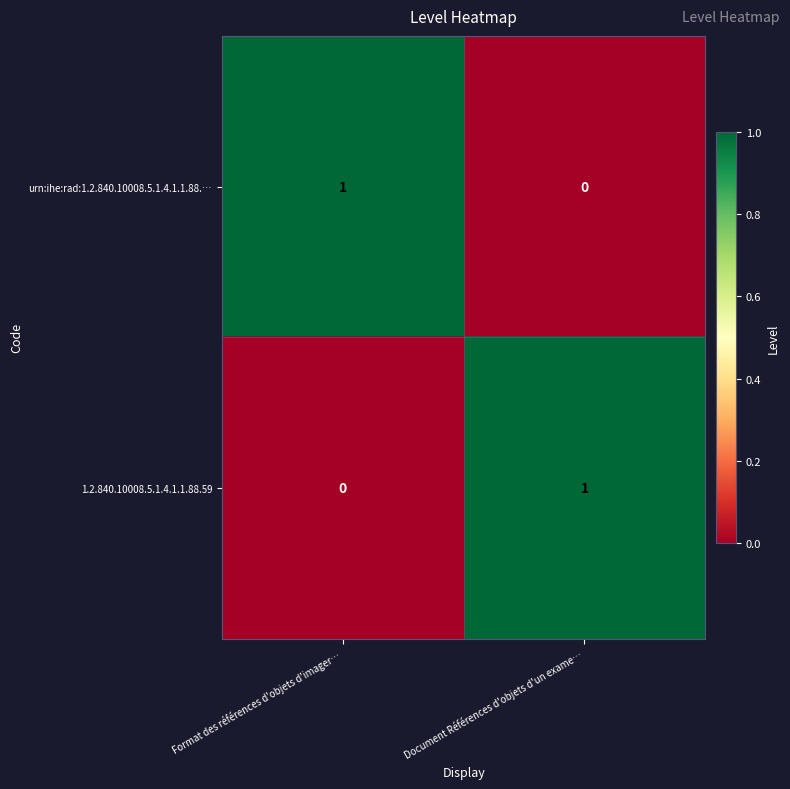

Rank the categories by 1.2.840.10008.5.1.4.1.1.88.59 value from lowest to highest.

Format des références d'objets d'imager…, Document Références d'objets d'un exame…